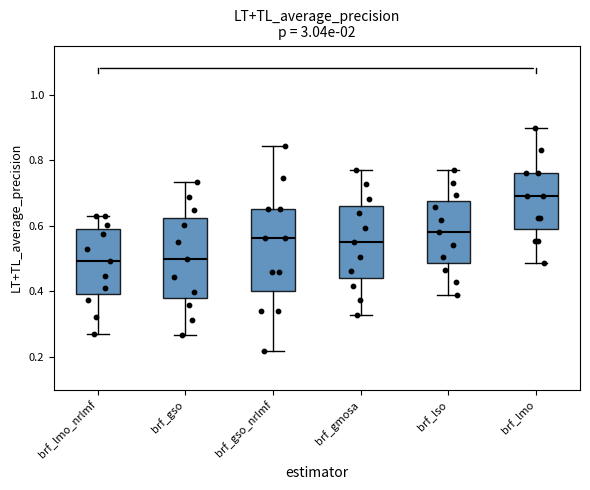

Reading left to right, transcribe this box plot: for each box, give where its median line is, the range the box spans, and where its two whiskers end, as read against the y-axis. The values are not printed on the chart, so give them approximately, as read against the axis.

brf_lmo_nrlmf: median 0.50, box 0.40 to 0.58, whiskers 0.28 to 0.64
brf_gso: median 0.50, box 0.38 to 0.62, whiskers 0.26 to 0.74
brf_gso_nrlmf: median 0.56, box 0.40 to 0.66, whiskers 0.22 to 0.84
brf_gmosa: median 0.56, box 0.44 to 0.66, whiskers 0.32 to 0.78
brf_lso: median 0.58, box 0.48 to 0.68, whiskers 0.38 to 0.78
brf_lmo: median 0.70, box 0.58 to 0.76, whiskers 0.48 to 0.90